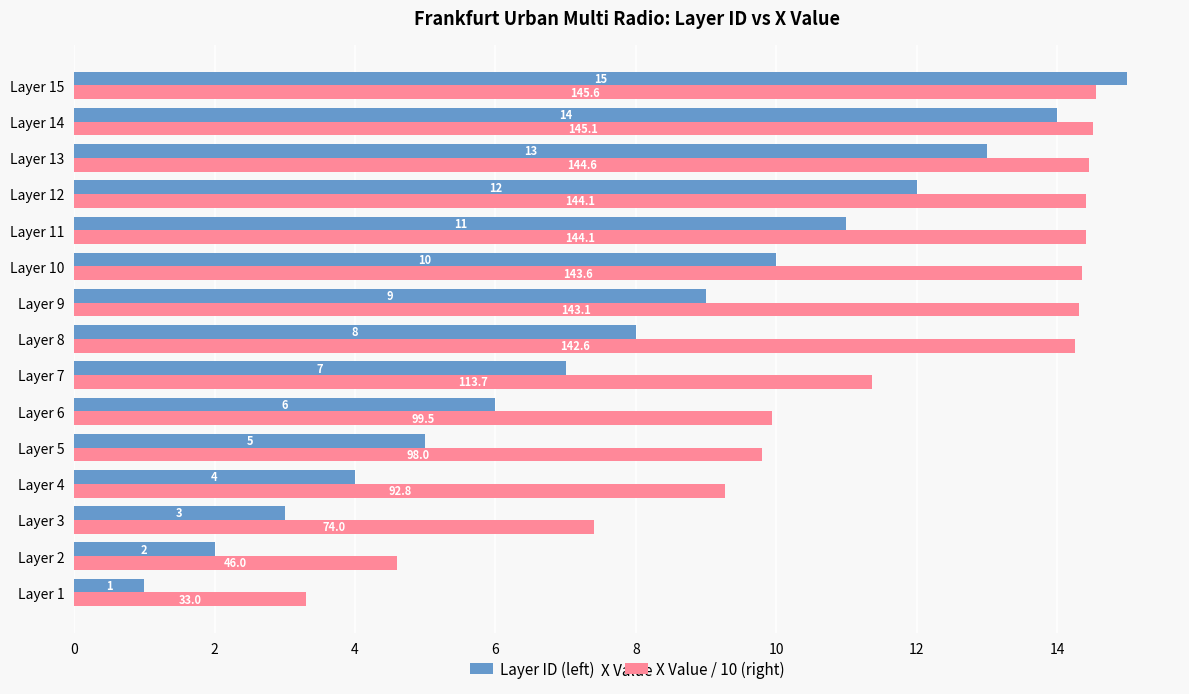

Which label corresponds to the smallest value in the chart?

Layer 1